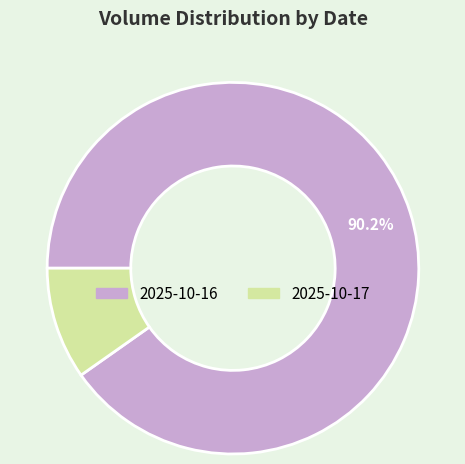

Approximately how many times larger is the value at 2025-10-17 compared to 2025-10-16?

0.1